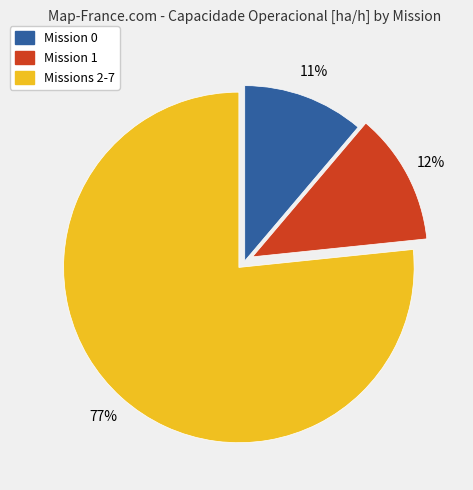

To the nearest percent, what is the average slice percentage?

33%